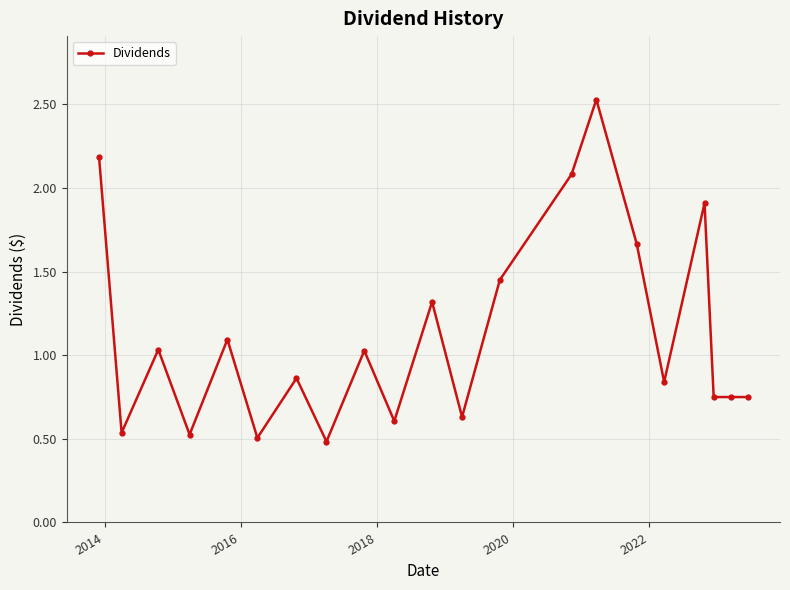

What is the maximum value shown in the chart?

2.5